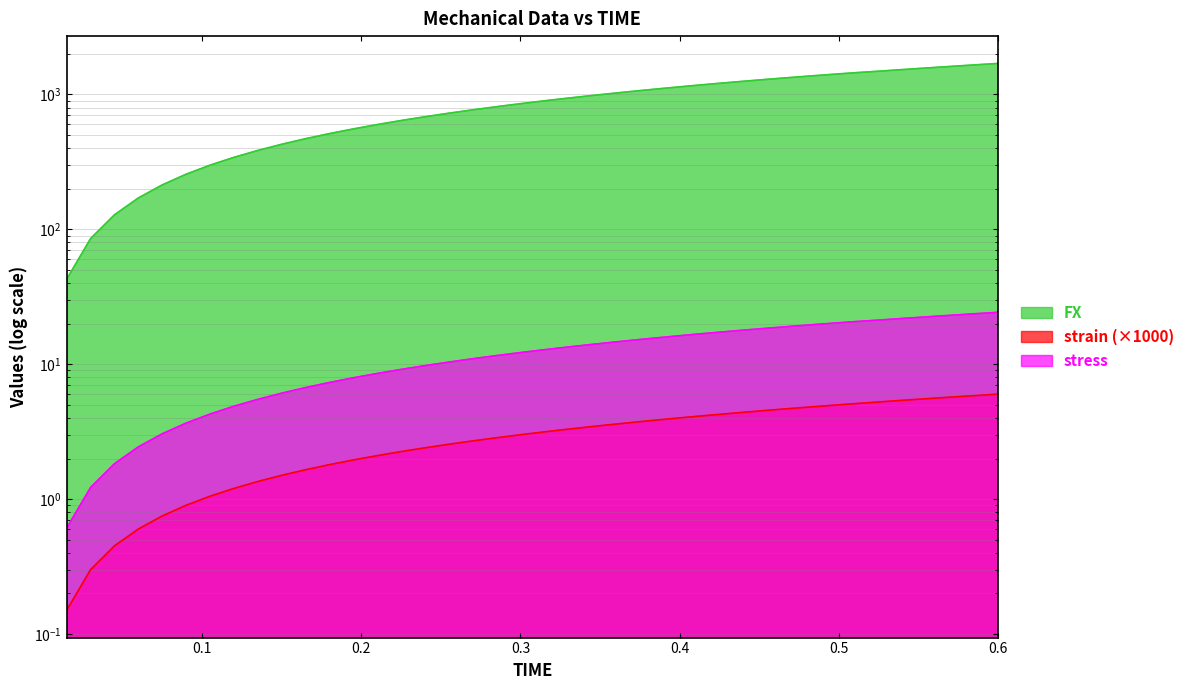

What are all the series names shown in the legend?

FX, strain, stress